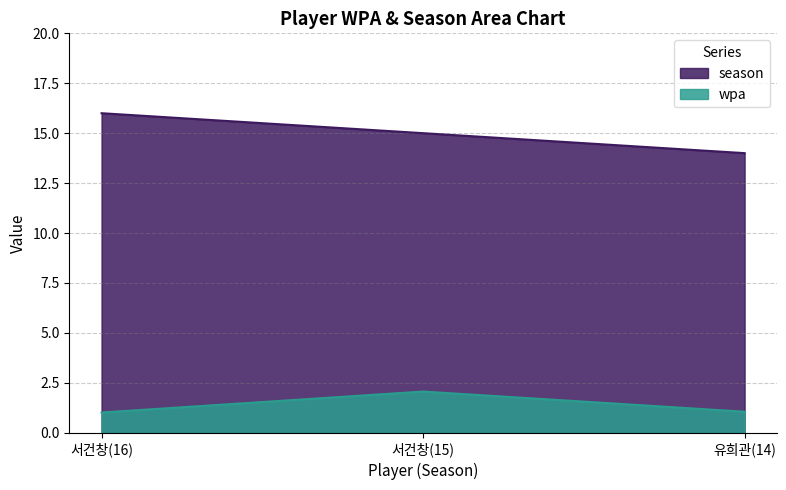

At which label does season reach its minimum?

유희관(14)